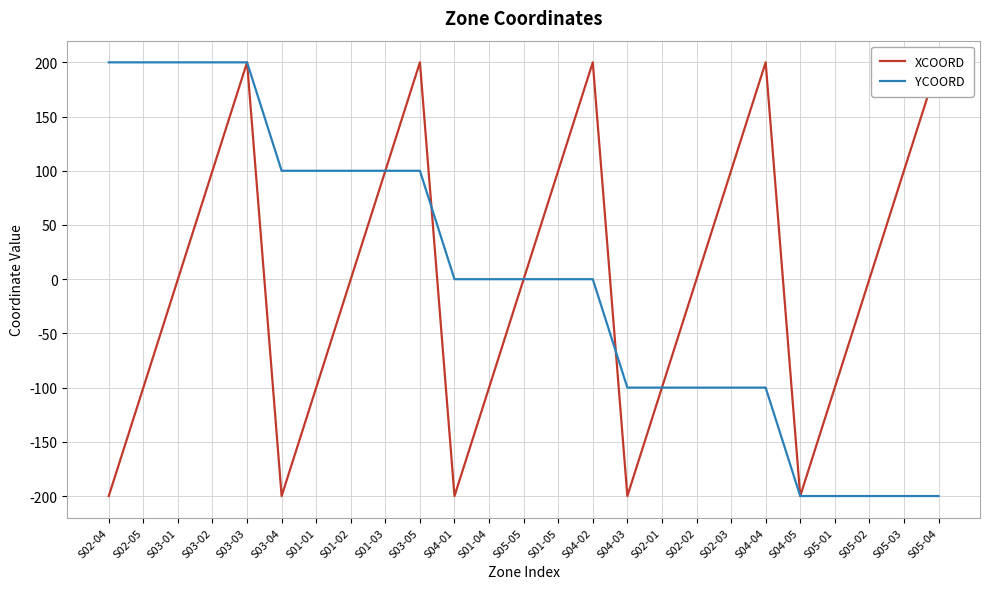

Which series has the largest total across all categories?

XCOORD